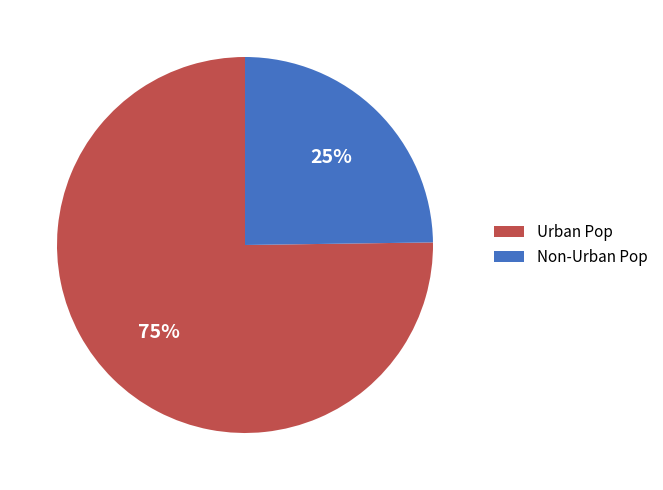

What percentage is the Non-Urban Pop slice, to the nearest percent?

25%